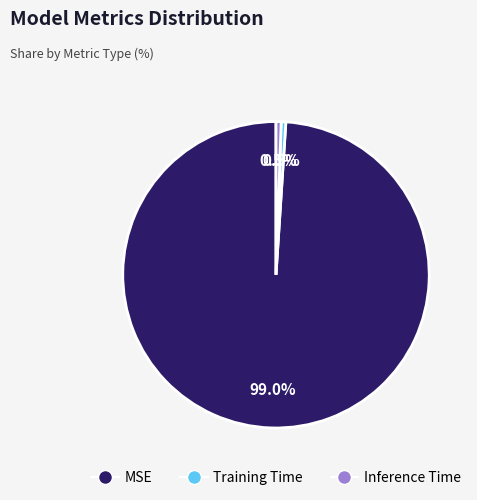

Count the number of slices in the pie.

3